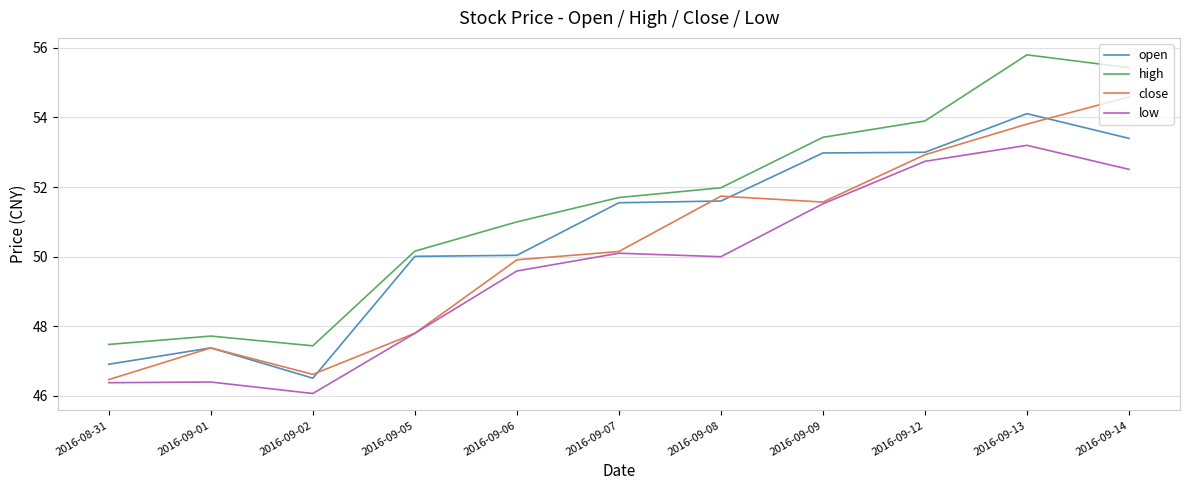

What position from the left is 2016-09-08?

7